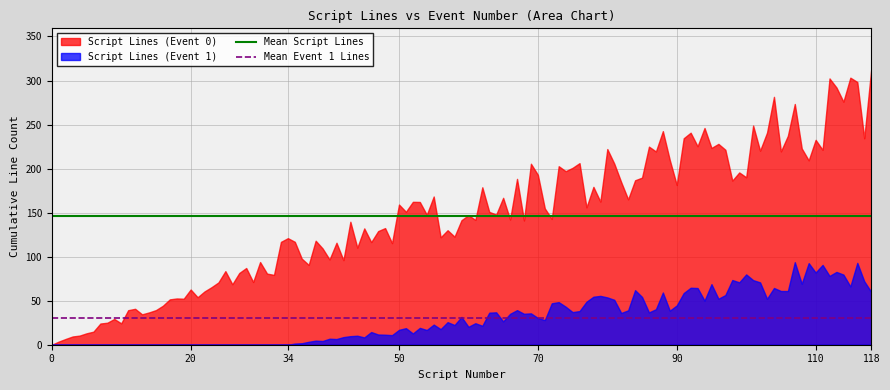

Between 0 and 20, which series saw the biggest shift?

Script Lines (Event 0)